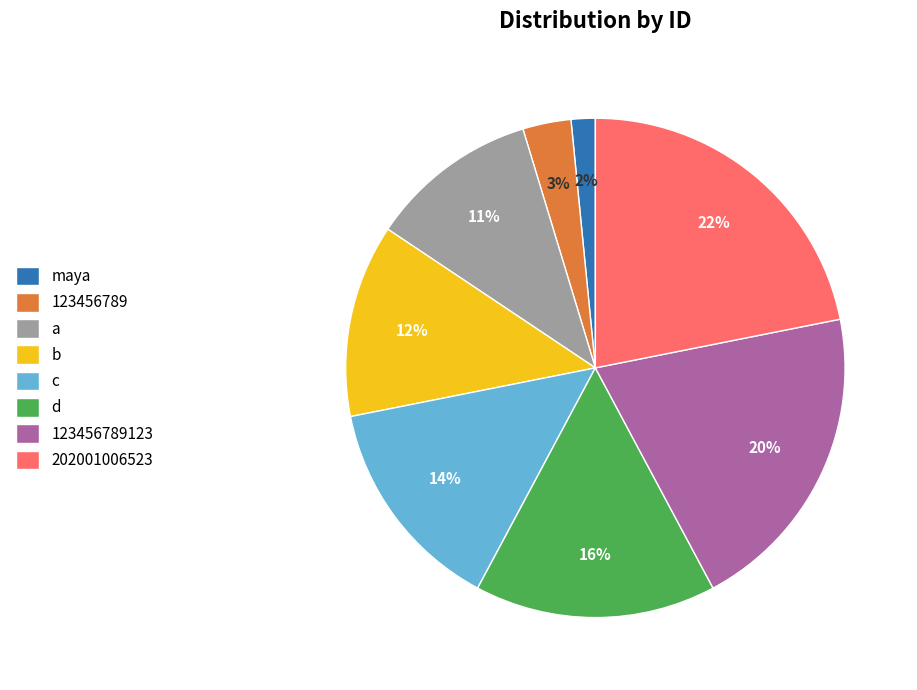

How many segments does this pie chart have?

8